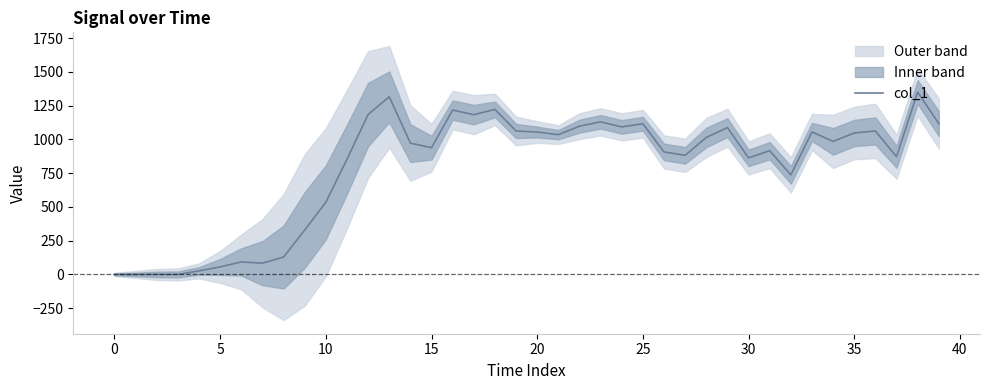

What is the highest value of the col_1 series?

1350.5